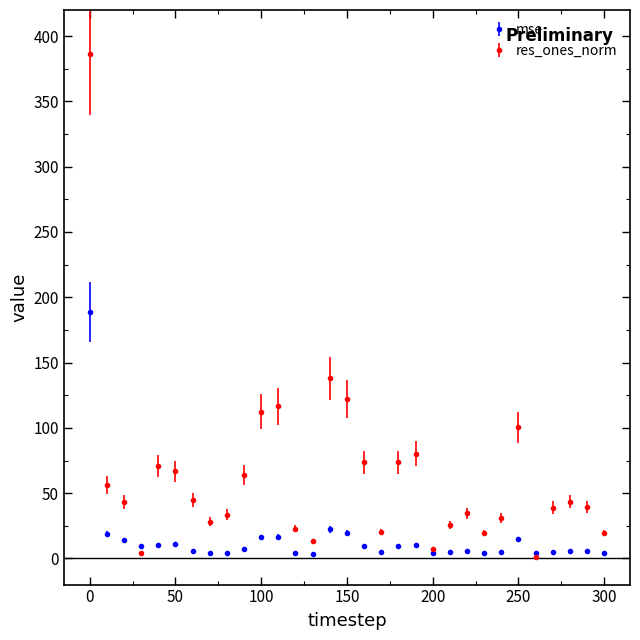

What are all the series names shown in the legend?

mse, res_ones_norm